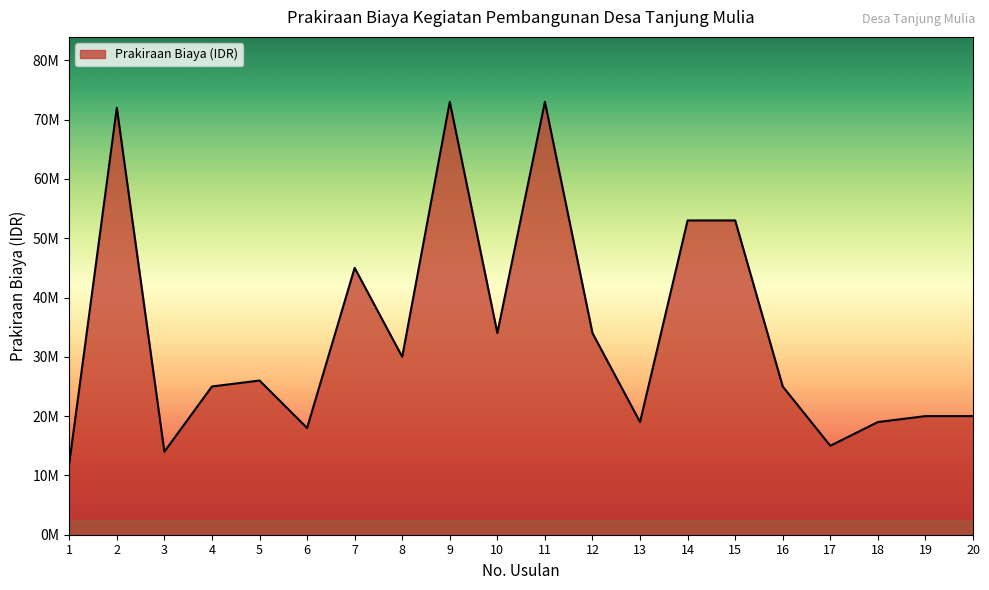

How many interior local valleys (lower than both neighbors) does the data have?

6